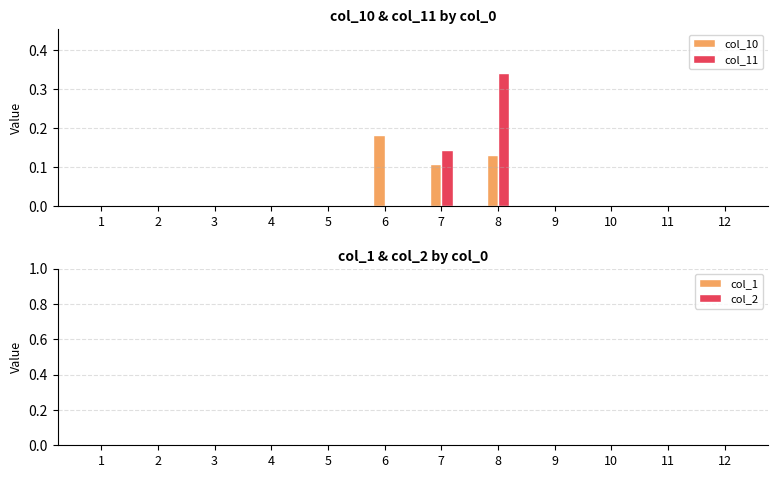

At which category is the sum across all series the highest?

8